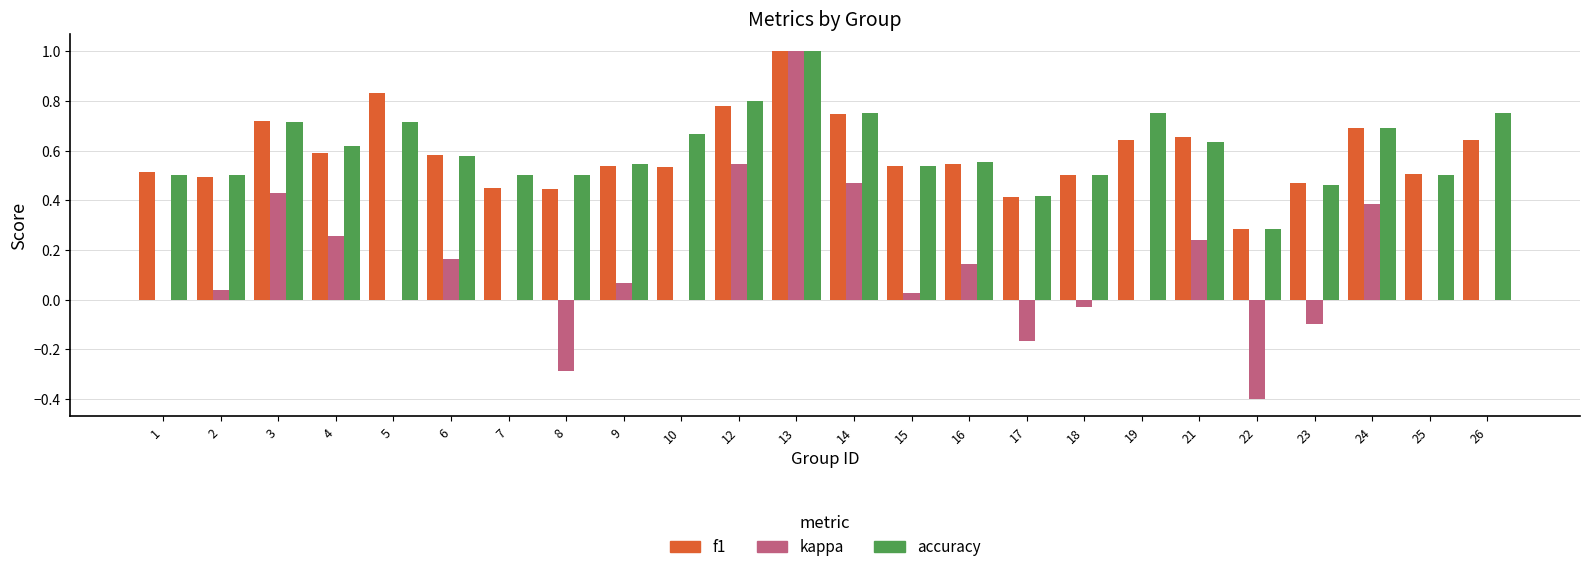

How many data points does each series have?

24